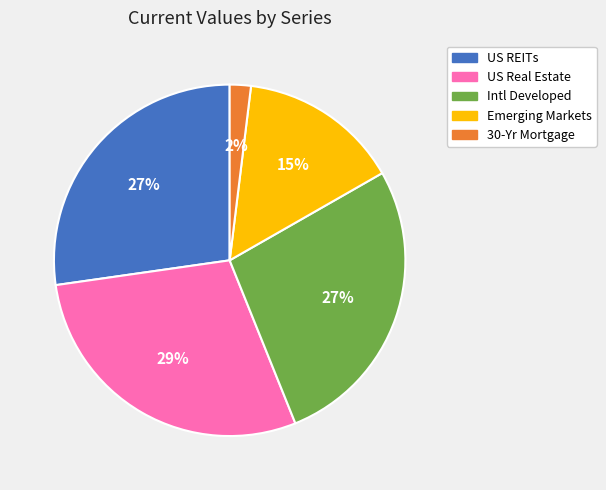

Combined, do Emerging Markets and 30-Yr Mortgage account for over 50%?

No